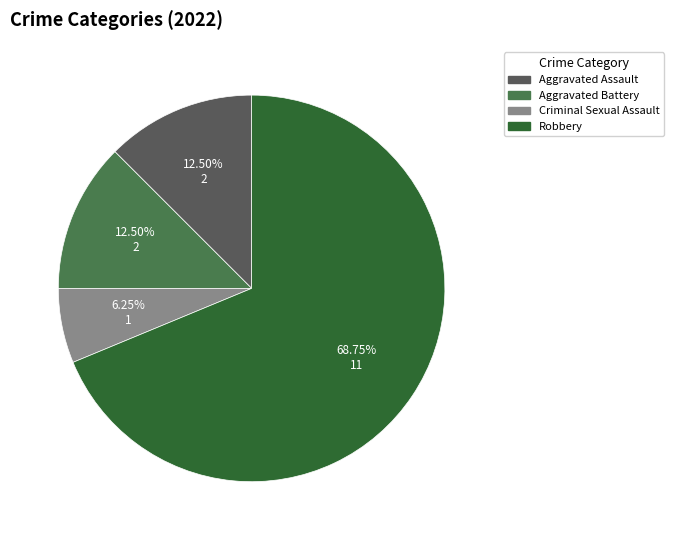

What is the change in value from Aggravated Battery to Robbery?

+9